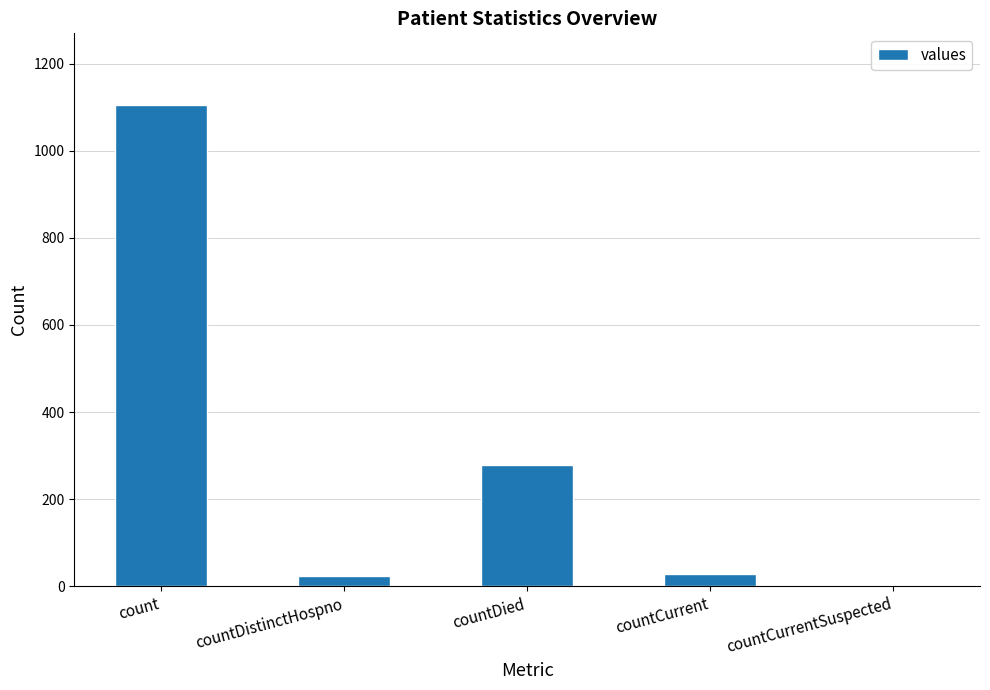

Reading left to right, extract all data points from this chart.

1104	23	279	29	0